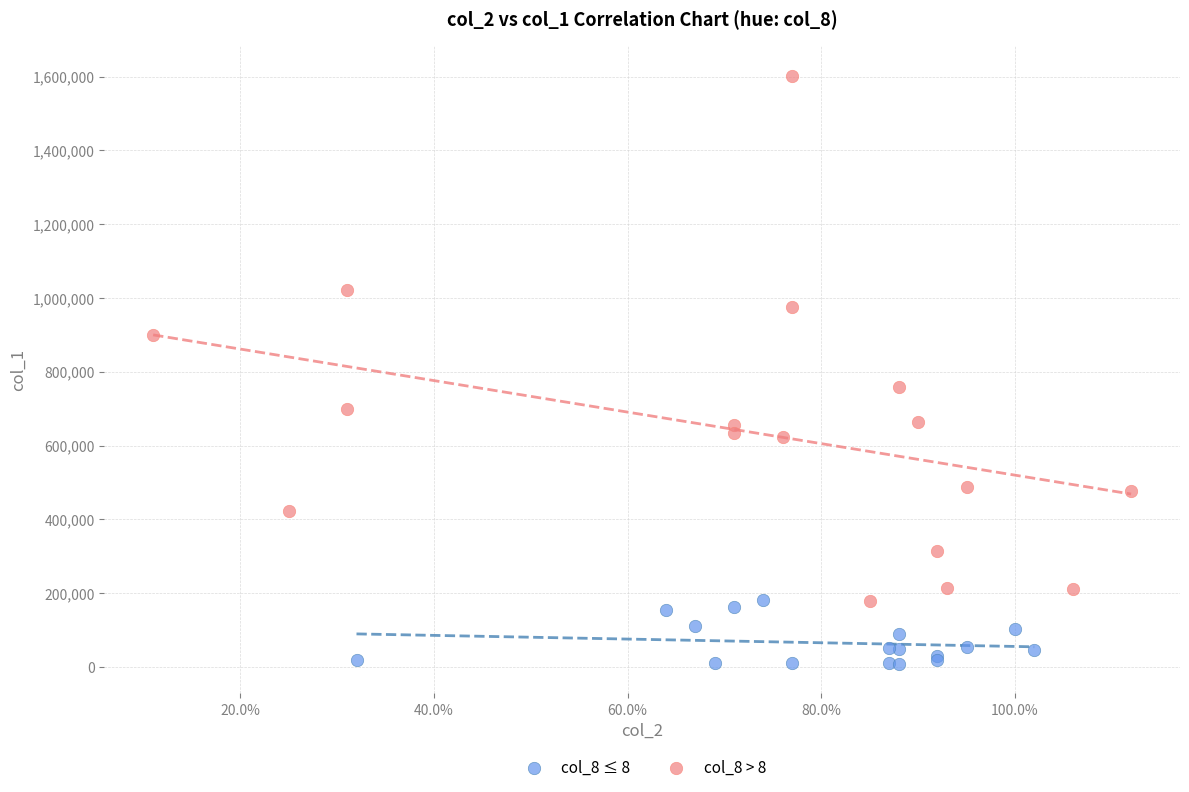

Which series contains the highest Y value?

col_8 > 8